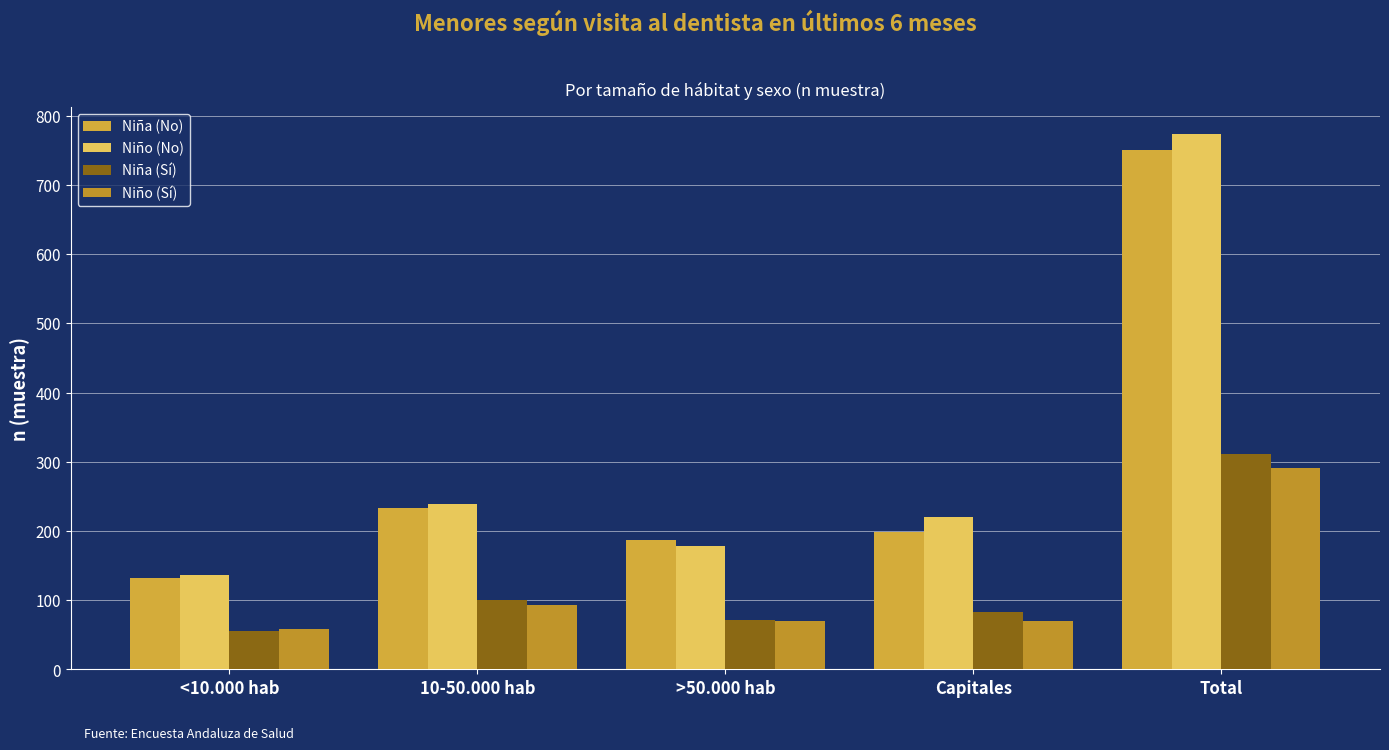

What value does the Niño (No) series have at Capitales?

220